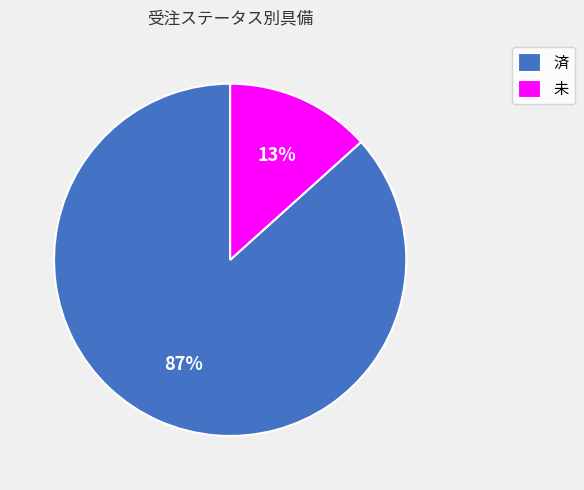

How many slices are in this pie chart?

2